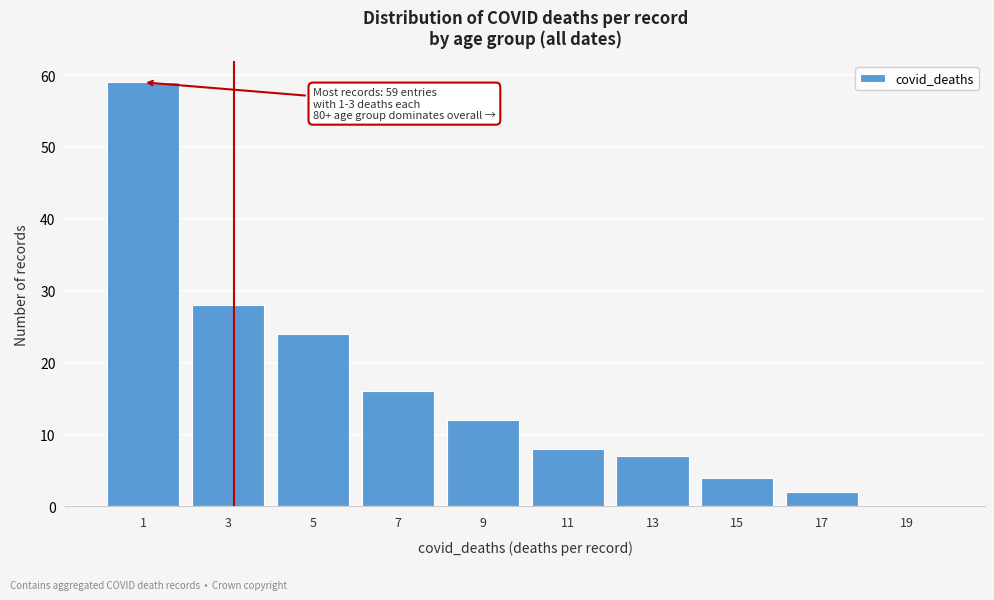

Reading right to left, list all the values displayed in this chart.

19=0	17=2	15=4	13=7	11=8	9=12	7=16	5=24	3=28	1=59